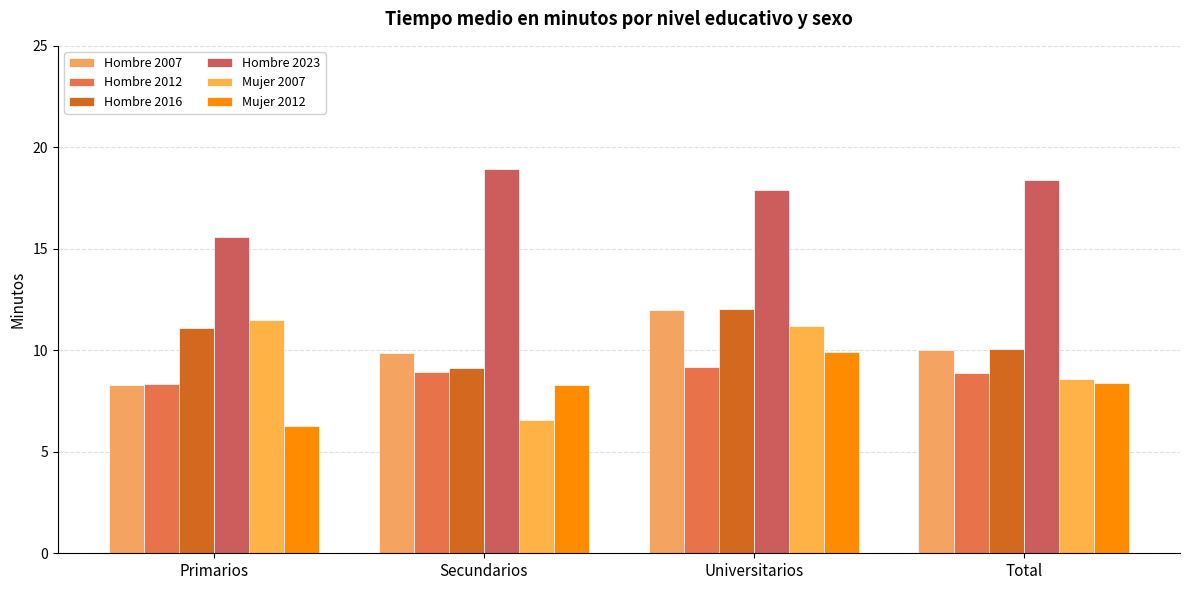

What are all the series names shown in the legend?

Hombre 2007, Hombre 2012, Hombre 2016, Hombre 2023, Mujer 2007, Mujer 2012